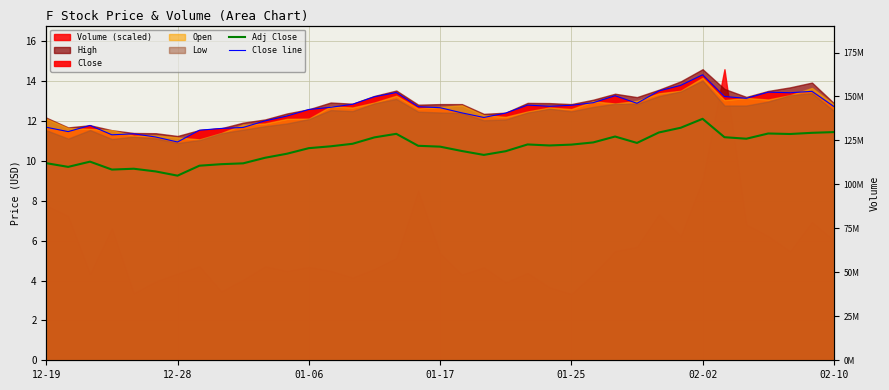

Which series has the widest spread of values?

Close line